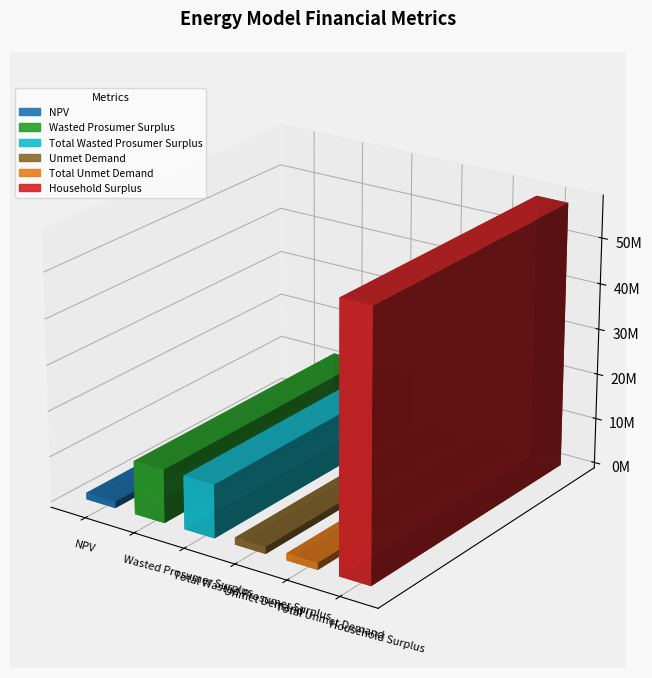

The value at Unmet Demand is 621840.6. True or false?

False